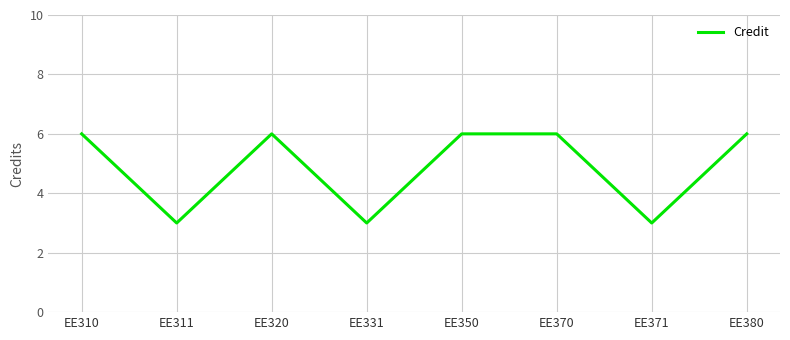

How many values are between 3 and 6?

8